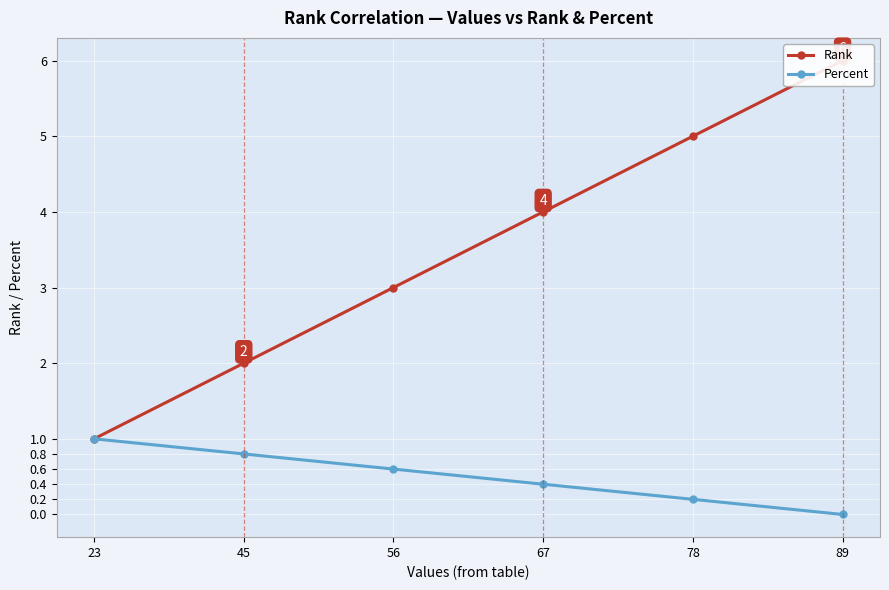

At 45, list the series in order from smallest to largest.

Percent, Rank